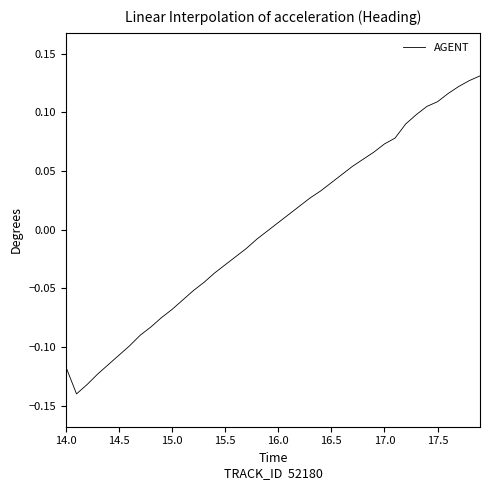

What is the difference between the maximum and minimum values?

0.3